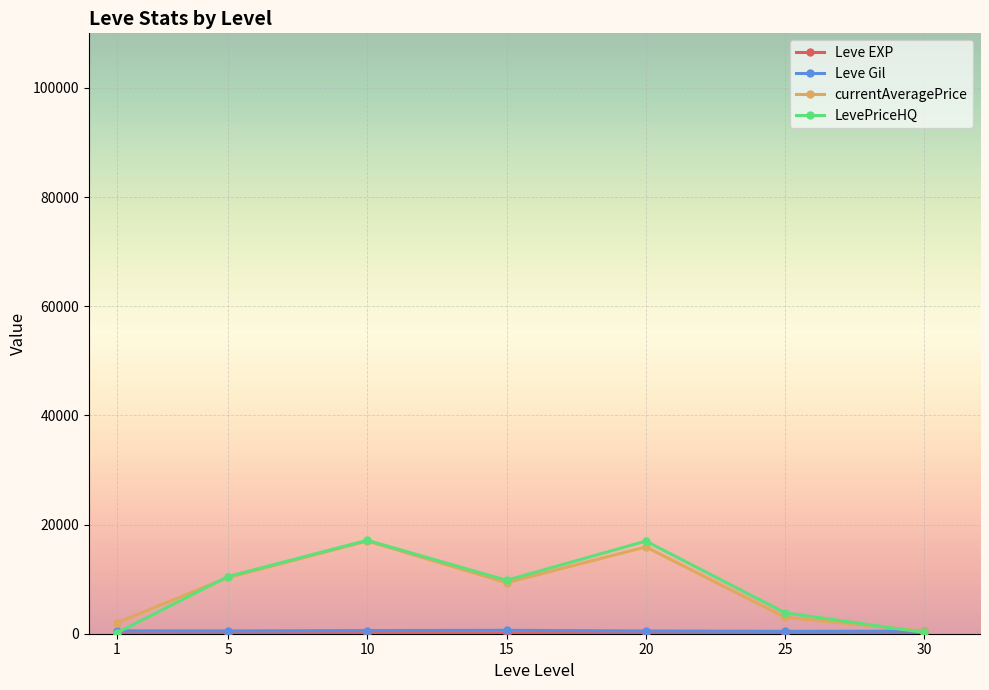

What is the total value across all series at 15?

19766.5